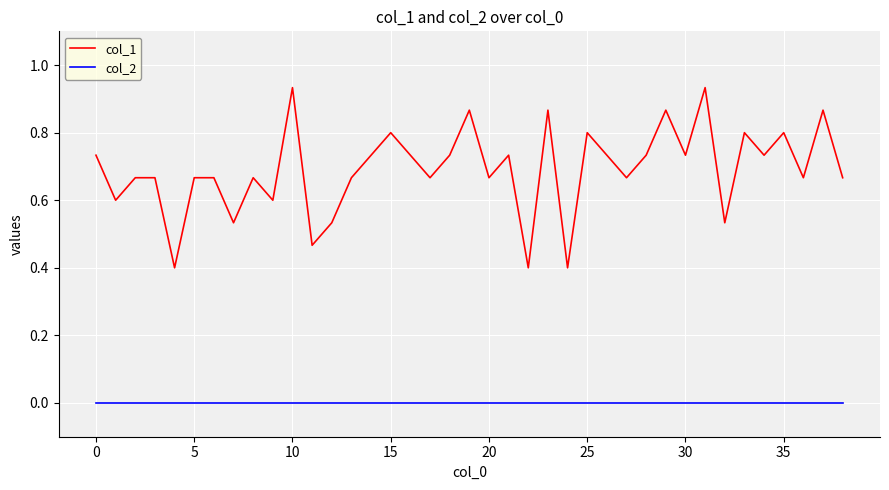

Rank the series by their maximum value, from highest to lowest.

col_1, col_2